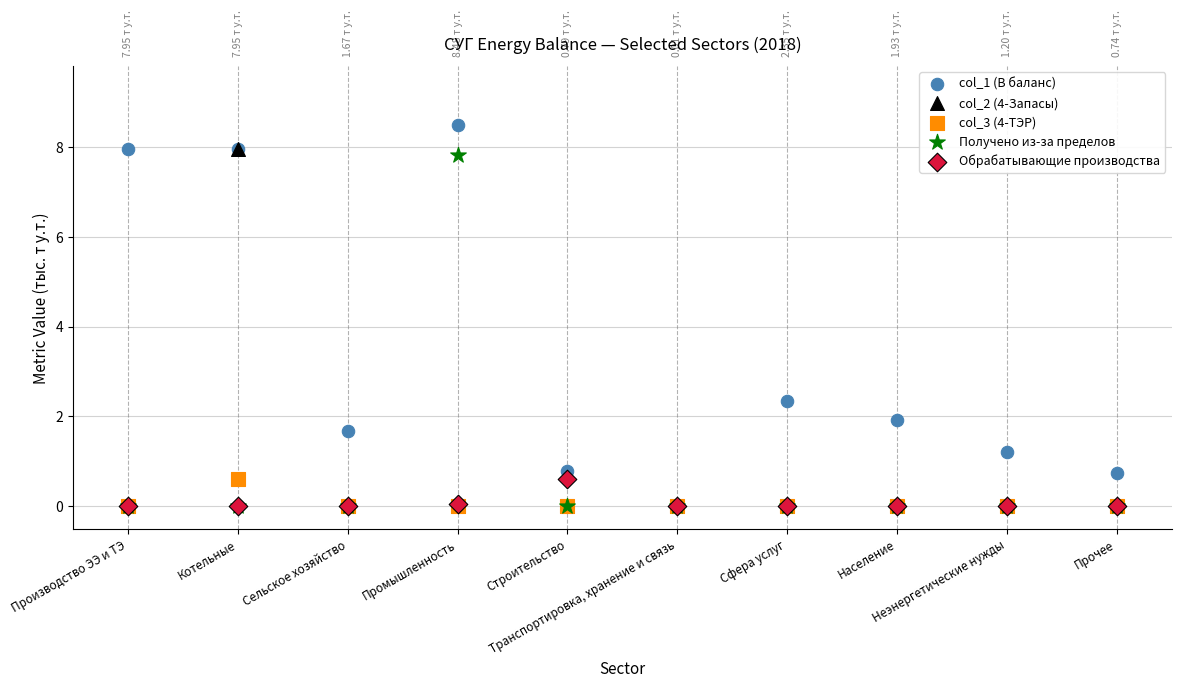

Across all series, what Y value is closest to 4?

2.4